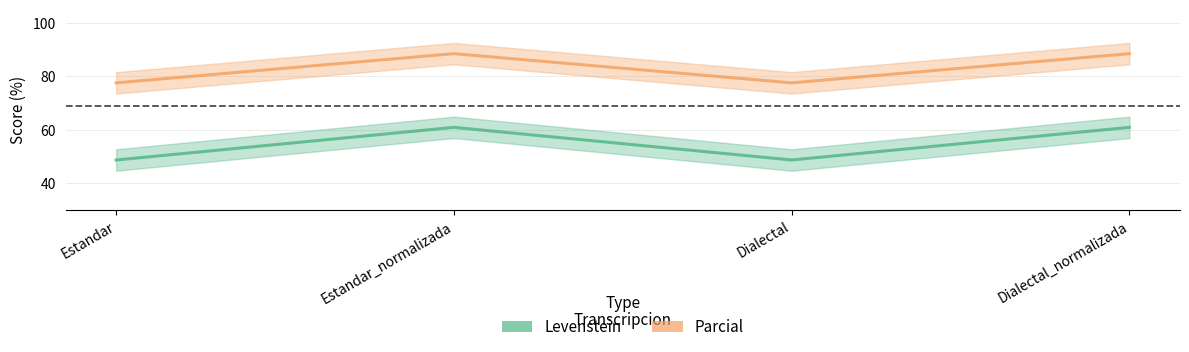

What are all the series names shown in the legend?

Levenstein, Parcial